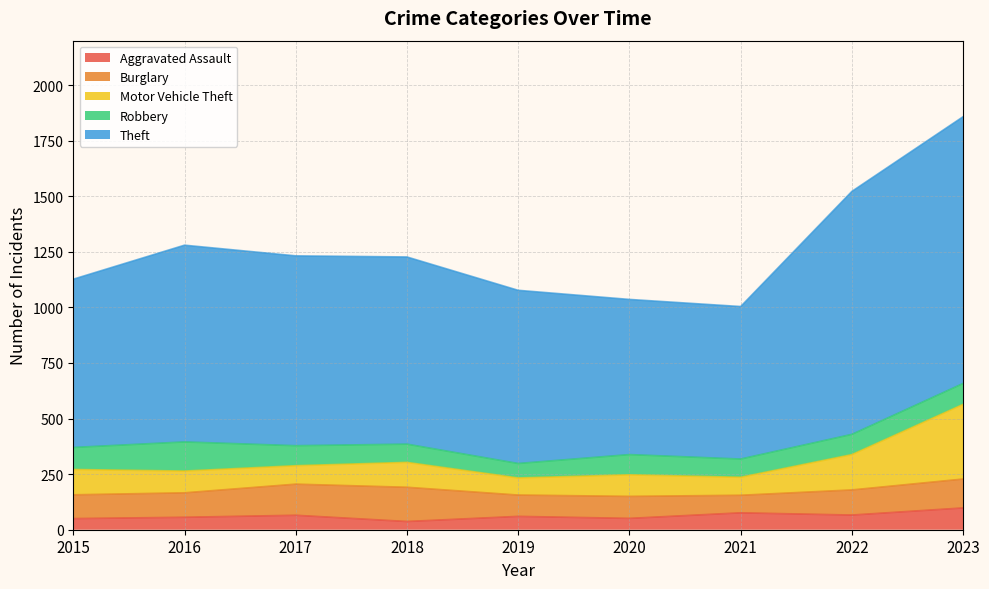

Does the chart have visible grid lines?

Yes